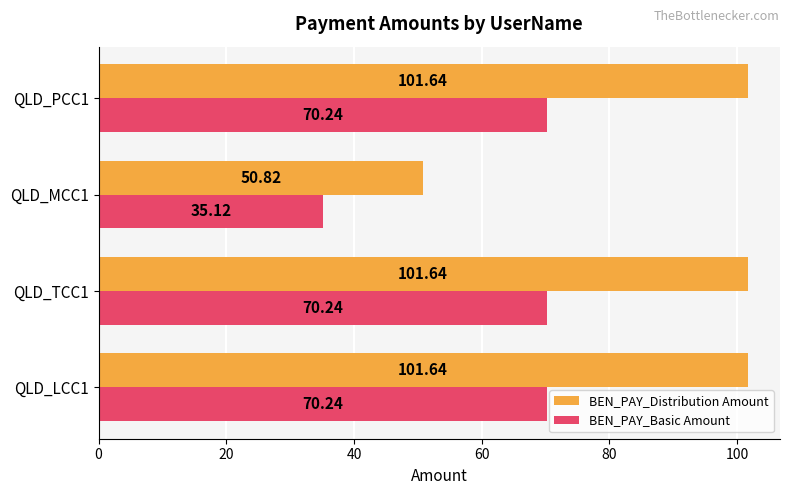

Is the value of BEN_PAY_Basic Amount at QLD_MCC1 greater than the value of BEN_PAY_Distribution Amount at QLD_TCC1?

No